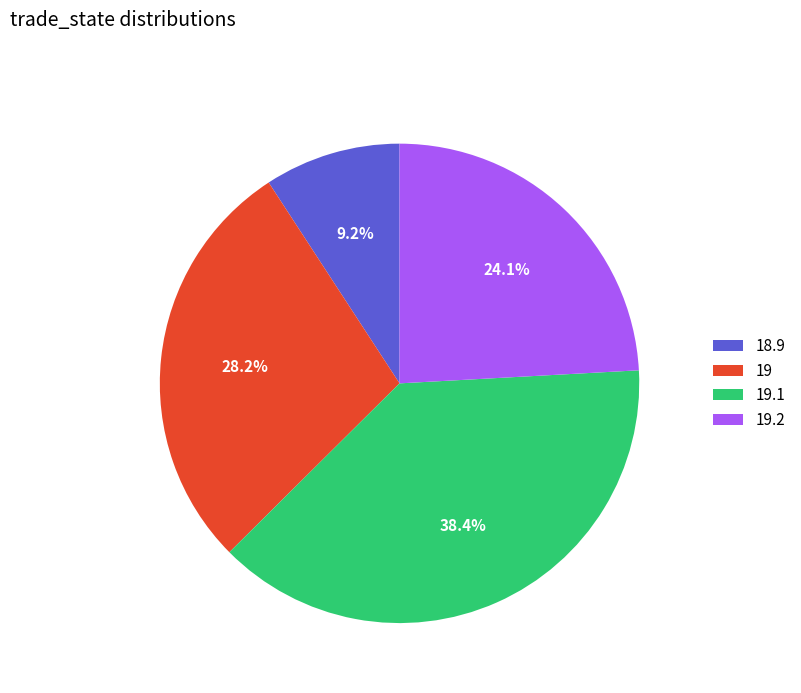

Rank the categories by value from highest to lowest.

19.1, 19, 19.2, 18.9